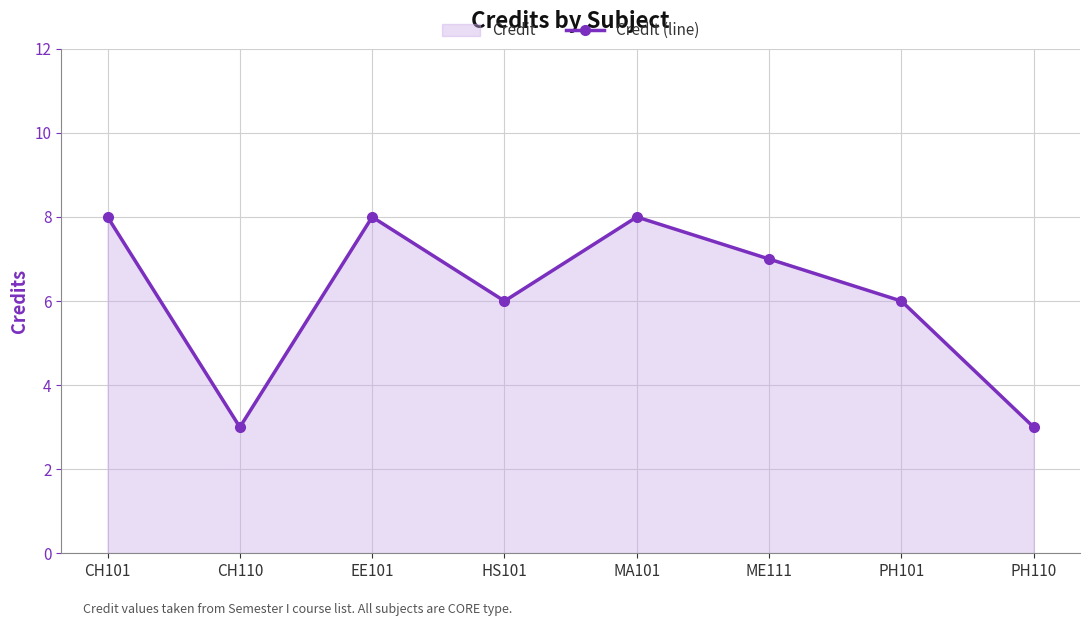

What is the difference between the maximum and minimum values?

5